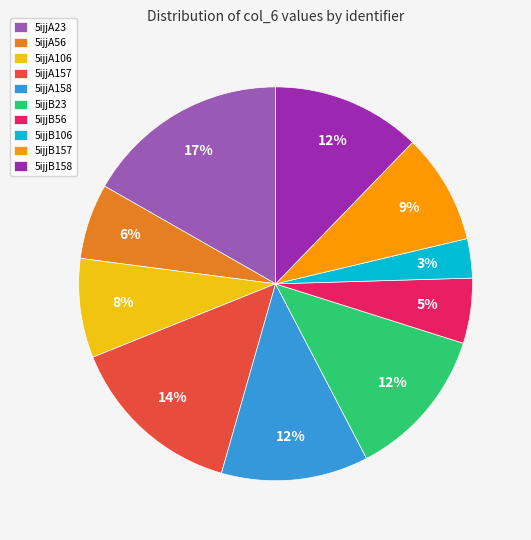

The 5ijjB157 slice represents 1% of the pie. True or false?

False